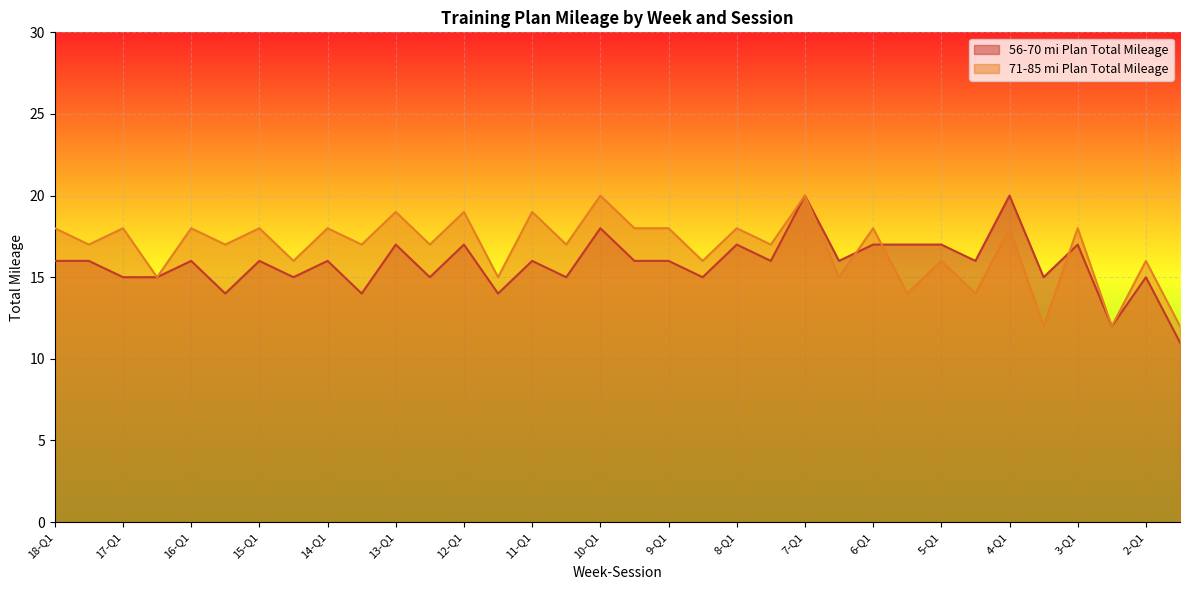

At how many categories does at least one series exceed 15?

29